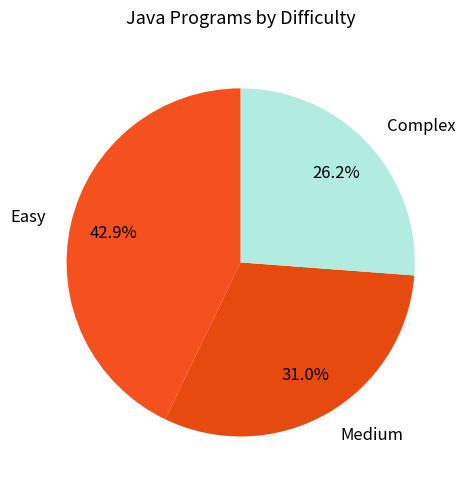

Which slice is the smallest?

Complex